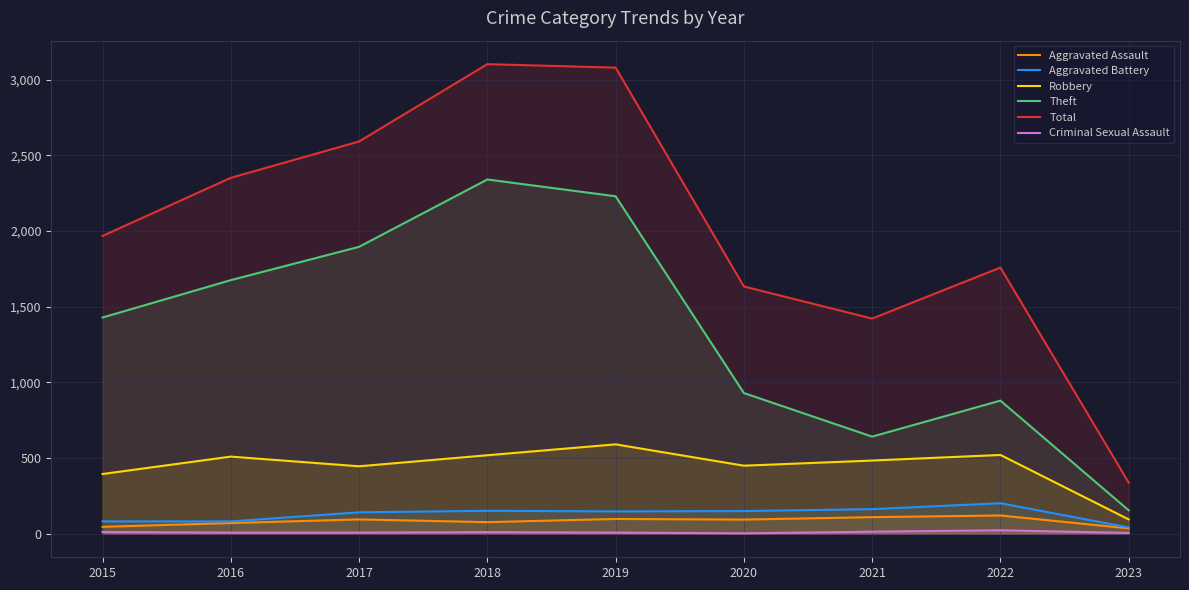

What is the difference between the second highest and minimum values in the Aggravated Battery series?

121